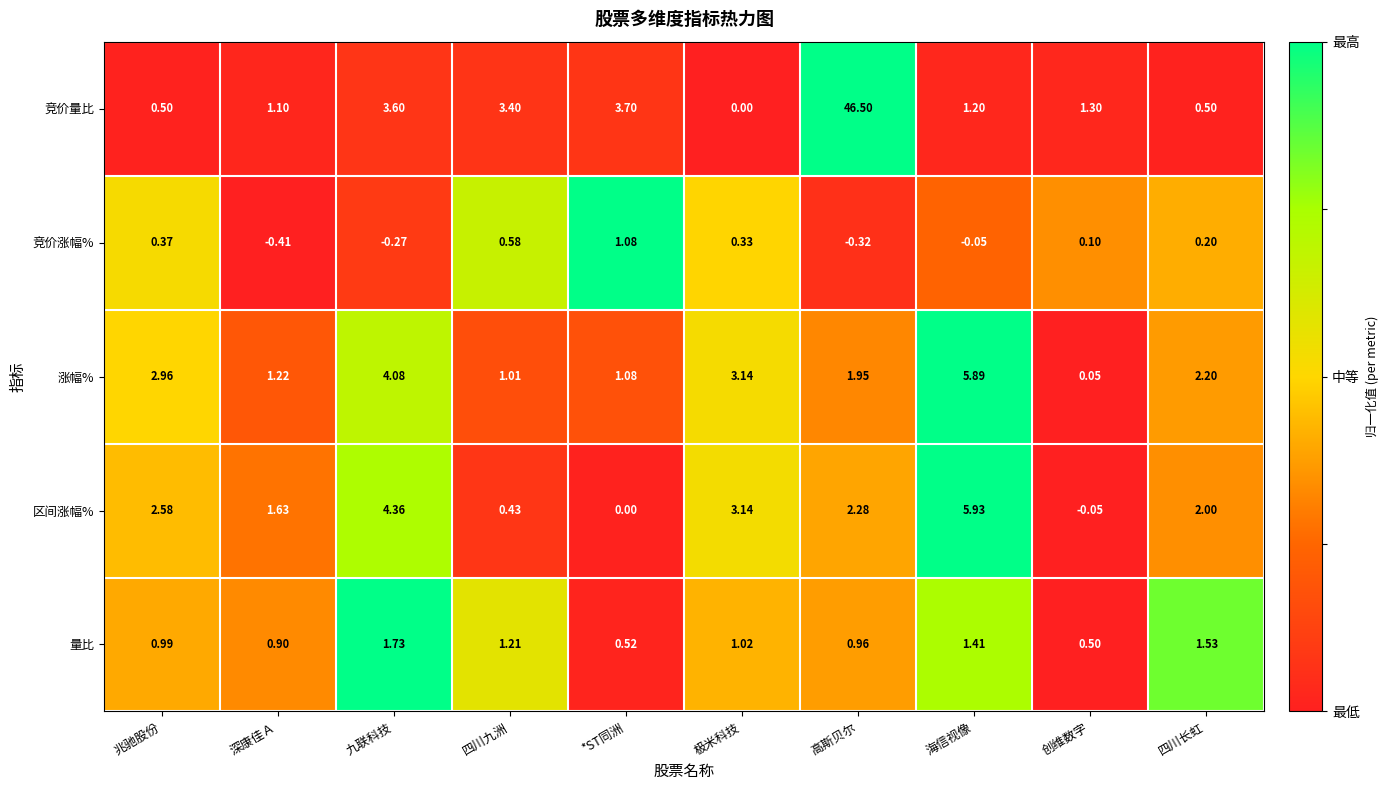

Which series changed the most between 兆驰股份 and 四川九洲?

竞价量比